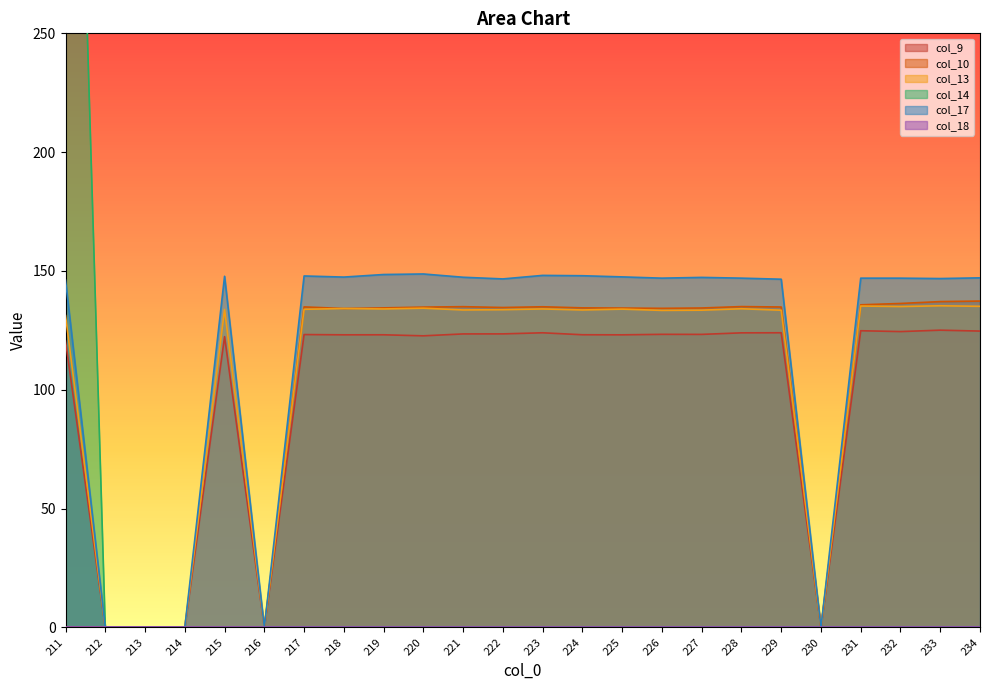

True or false: col_17 and col_9 intersect in this chart.

False